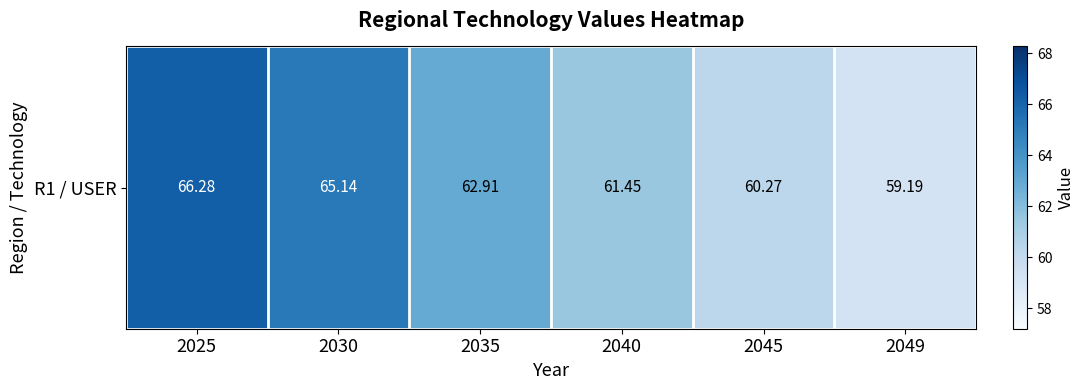

True or false: the data shows 60.3 at 2045.

True